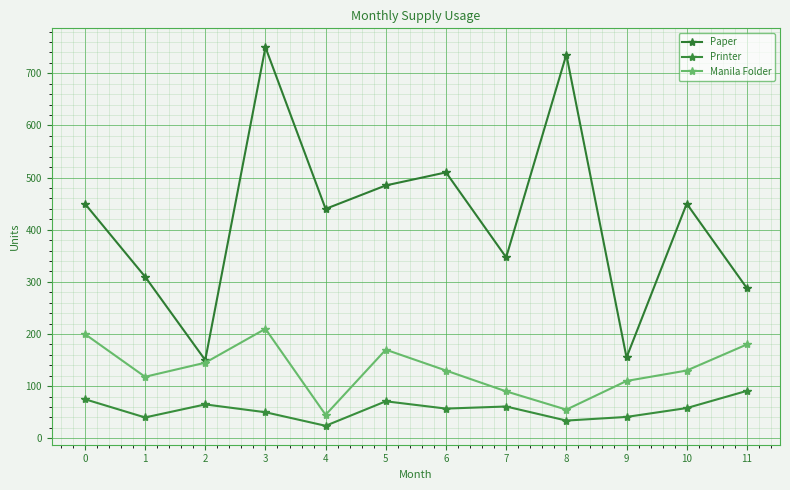

What is the total value across all series at 2?

360